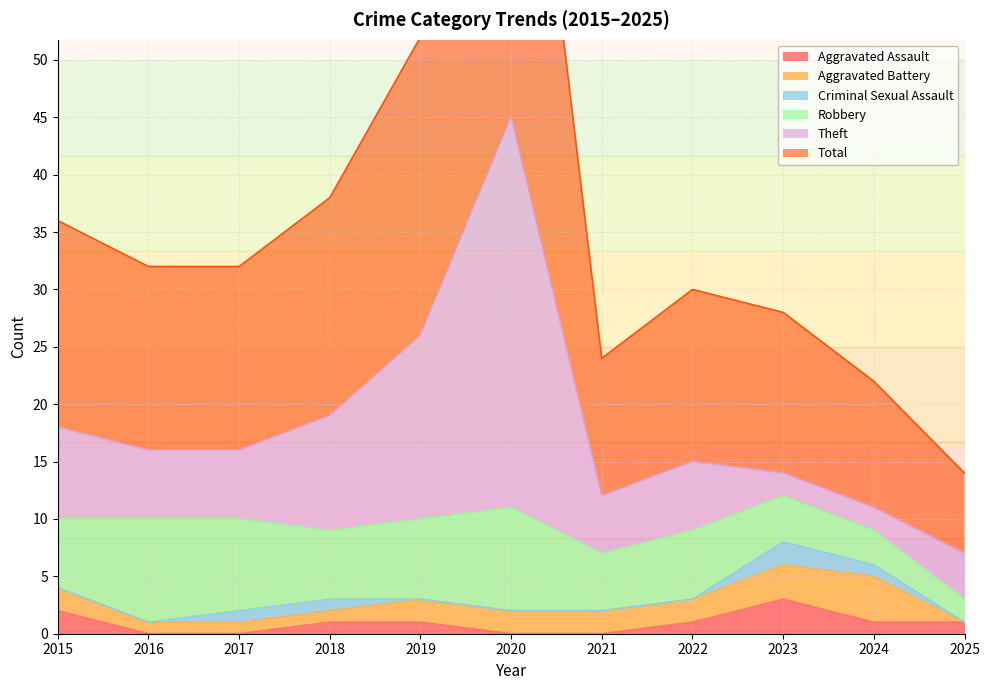

True or false: Aggravated Battery has a value of 2 at 2015.

True